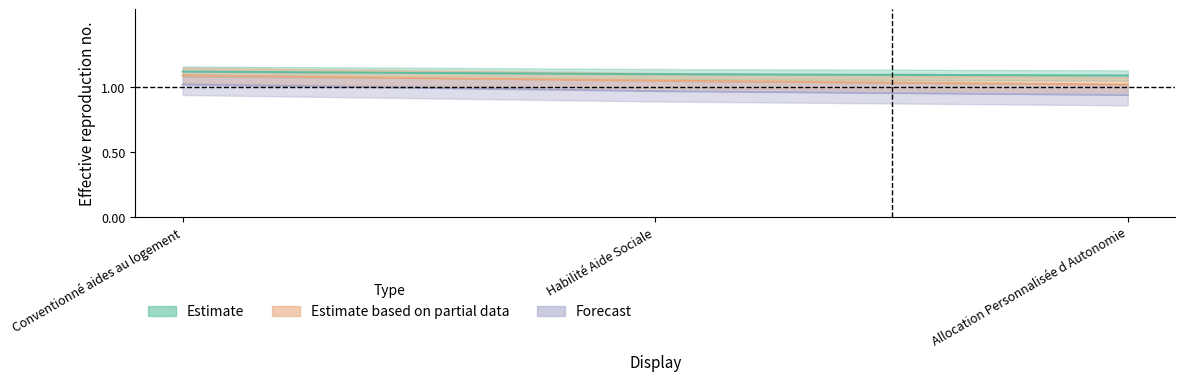

Does the chart have visible grid lines?

No